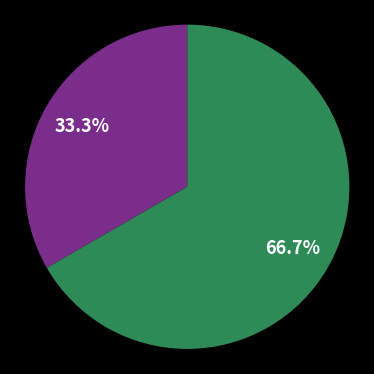

Is there any slice that represents more than half of the pie?

Yes